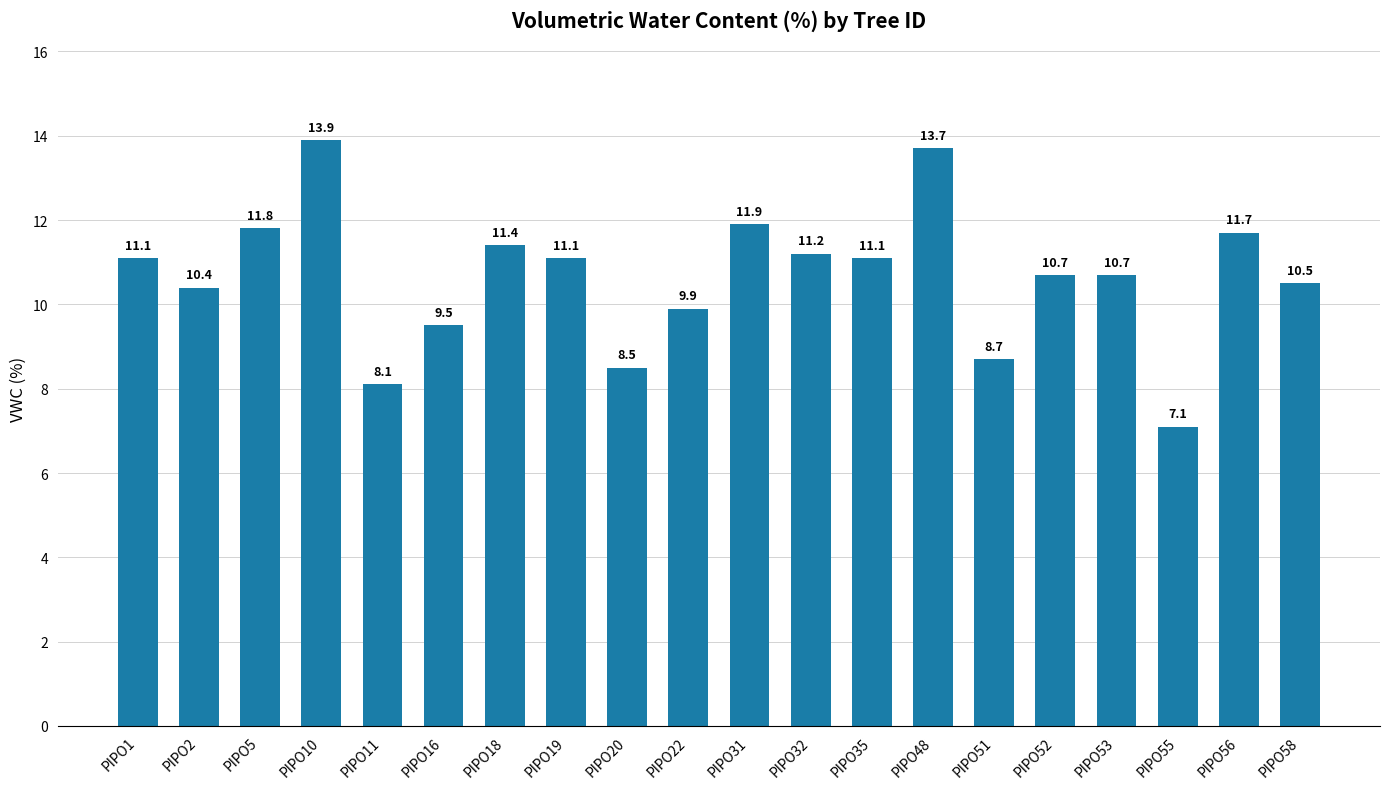

Reading left to right, list all the values displayed in this chart.

PIPO1=11.1	PIPO2=10.4	PIPO5=11.8	PIPO10=13.9	PIPO11=8.1	PIPO16=9.5	PIPO18=11.4	PIPO19=11.1	PIPO20=8.5	PIPO22=9.9	PIPO31=11.9	PIPO32=11.2	PIPO35=11.1	PIPO48=13.7	PIPO51=8.7	PIPO52=10.7	PIPO53=10.7	PIPO55=7.1	PIPO56=11.7	PIPO58=10.5